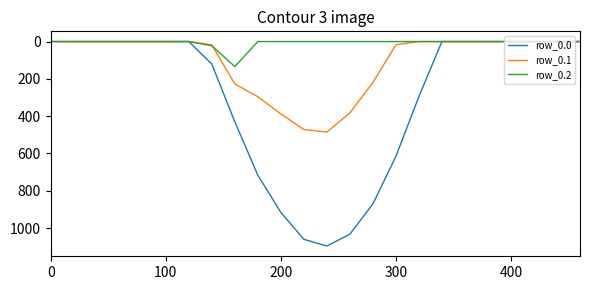

Rank the series by their average value, from highest to lowest.

row_0.0, row_0.1, row_0.2